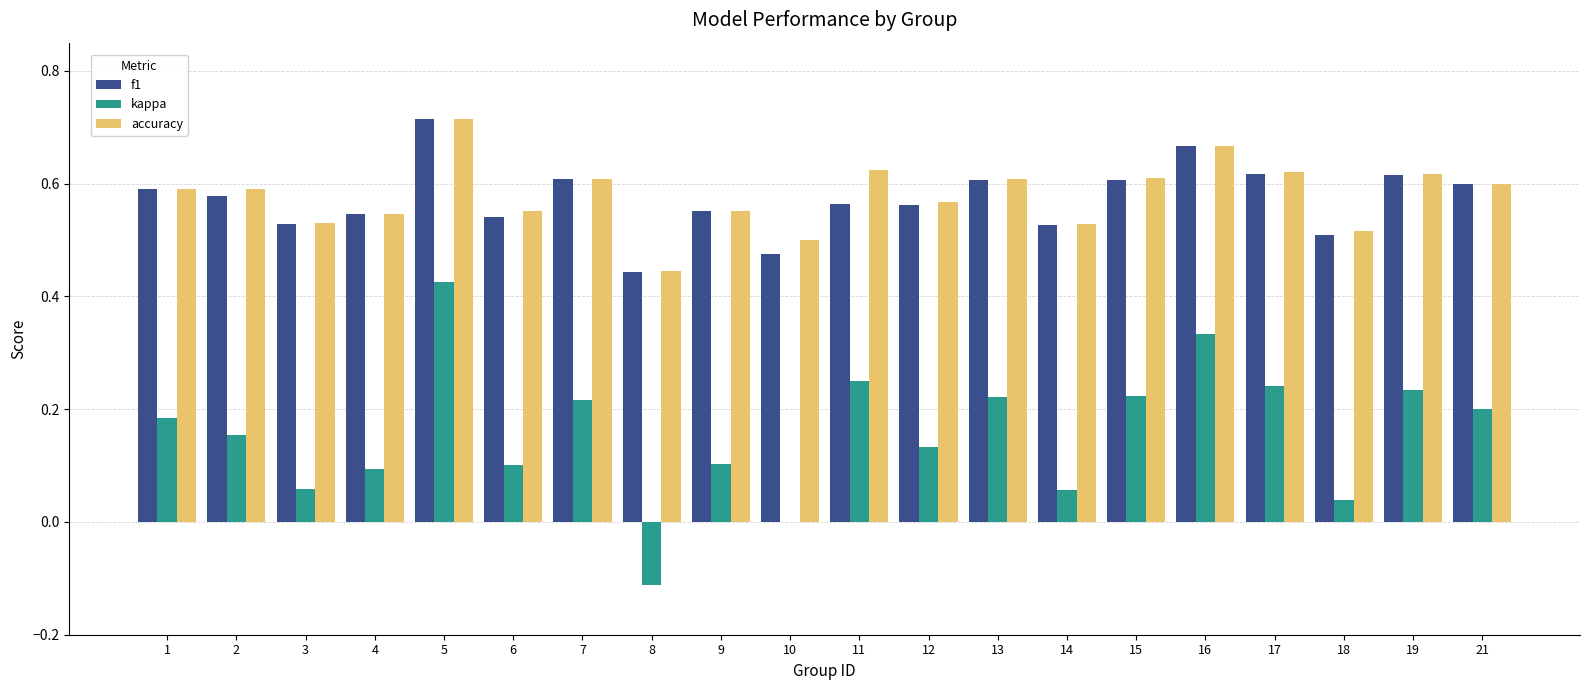

The kappa series shows 0.1 at 4. True or false?

True